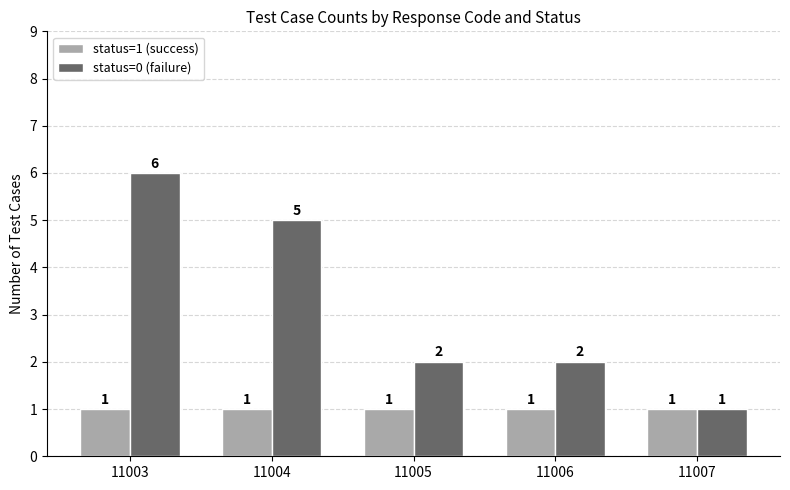

Between 11003 and 11007, which series saw the biggest shift?

status=0 (failure)